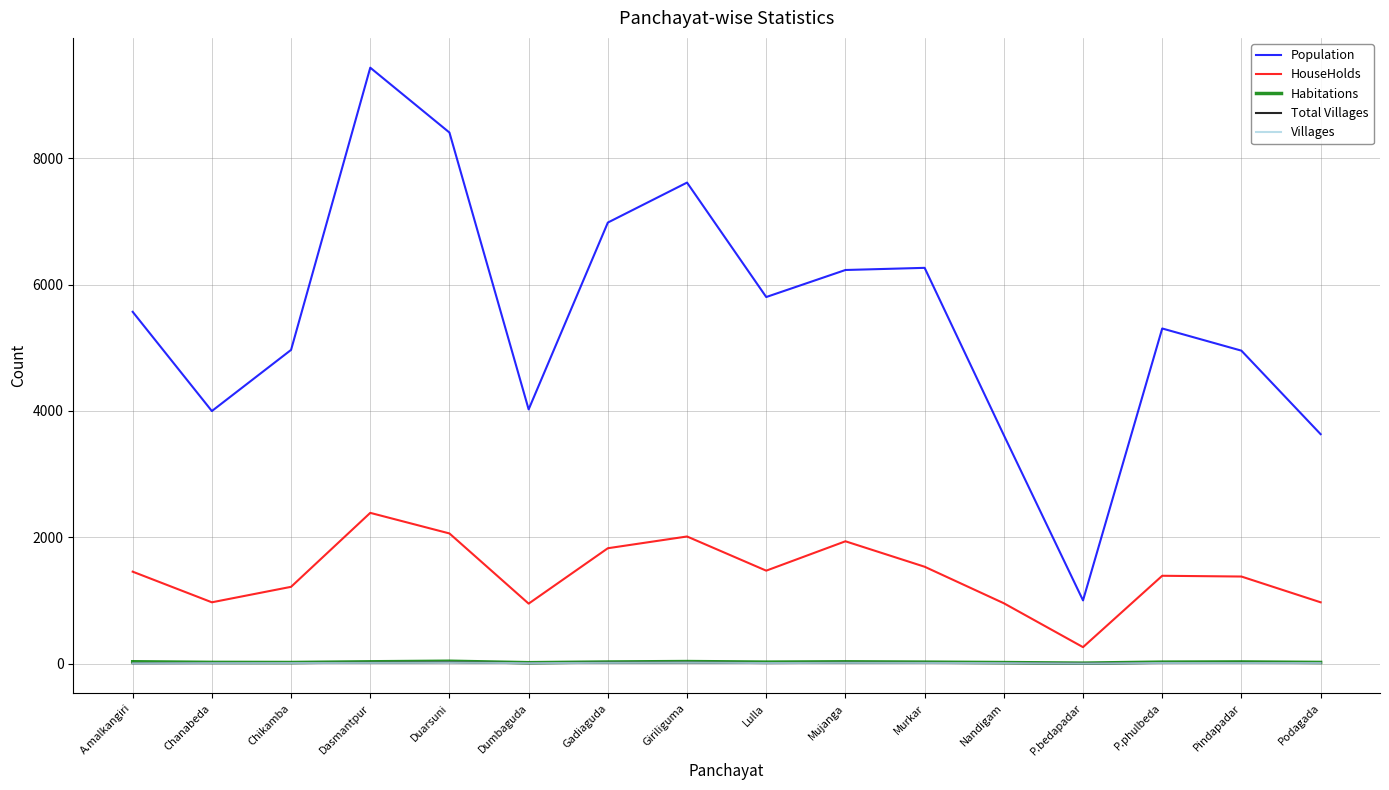

Which series has the widest spread of values?

Population